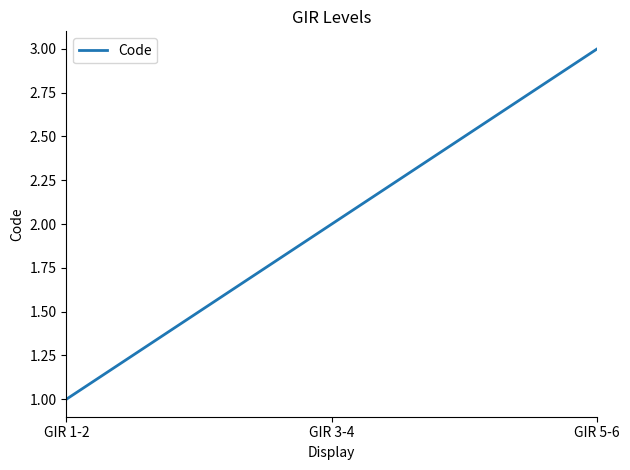

How many lines are shown in the chart?

1